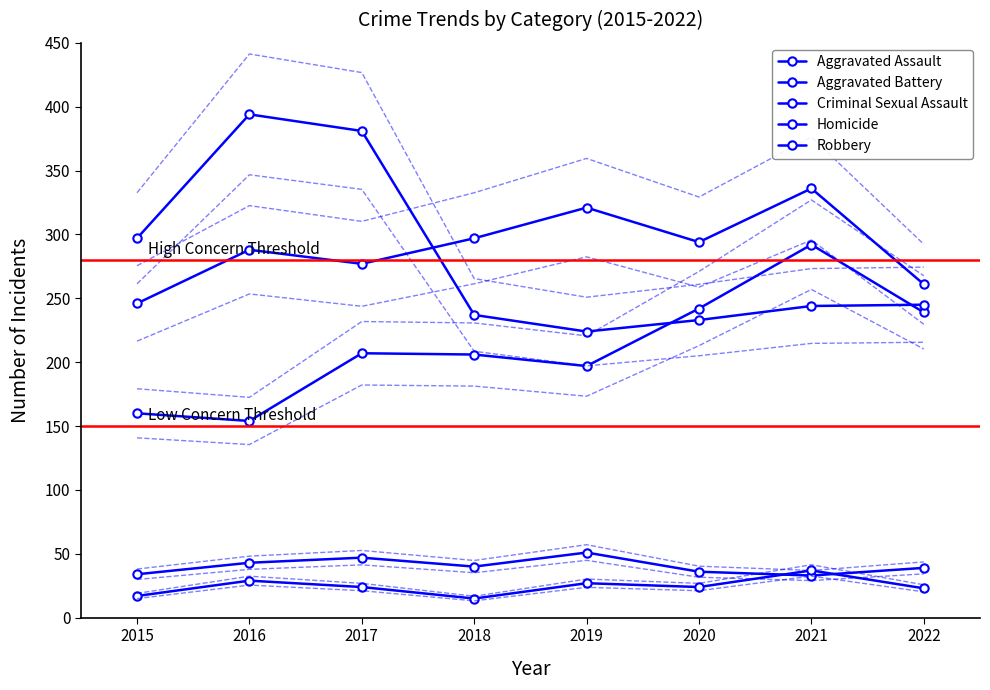

Where does the Aggravated Assault series first go above 207?

2020